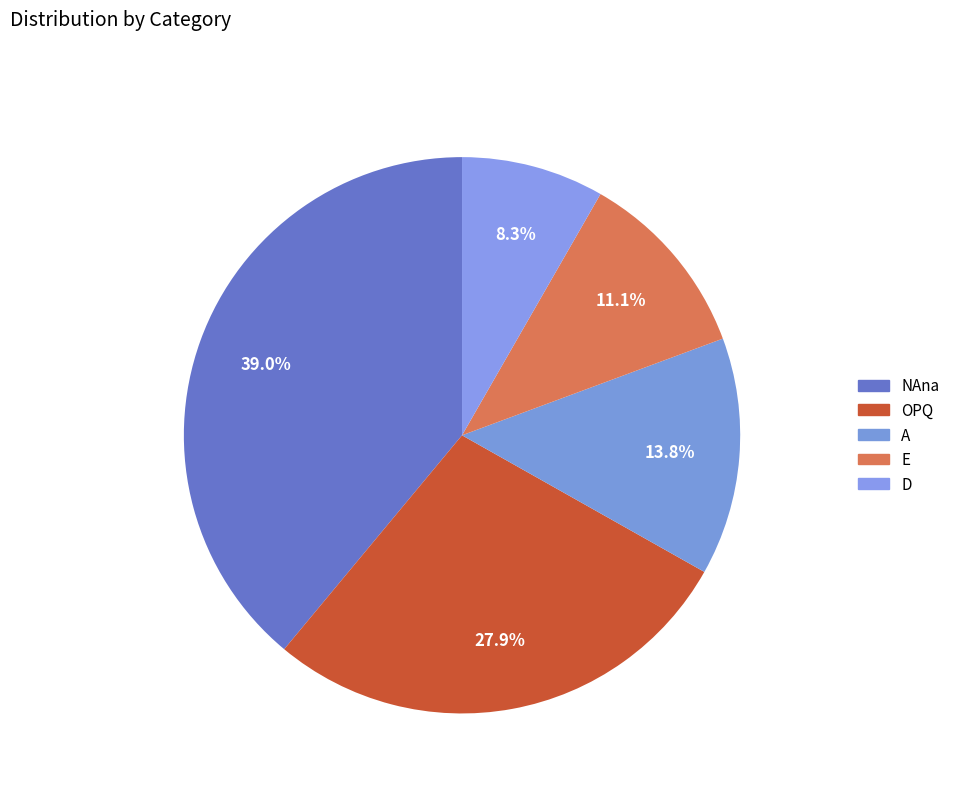

How many segments does this pie chart have?

5